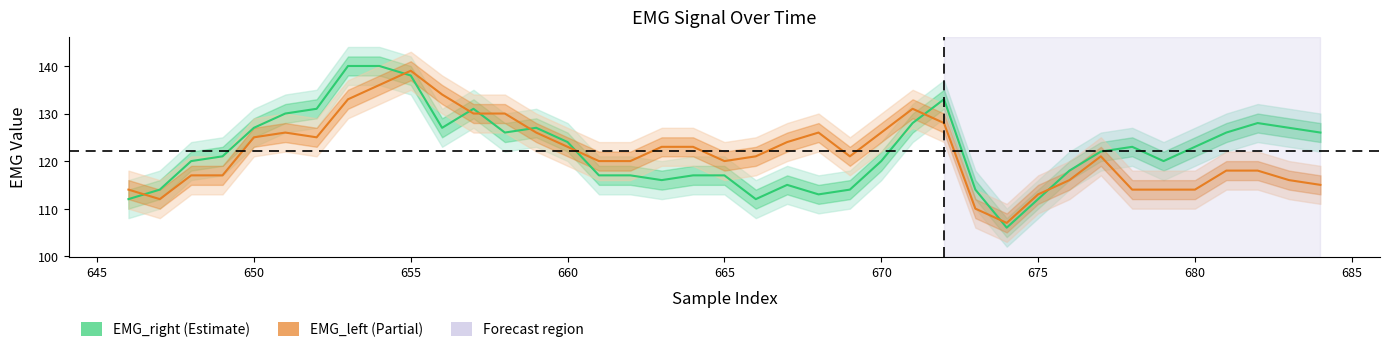

Rank the series by their maximum value, from lowest to highest.

EMG_left, EMG_right